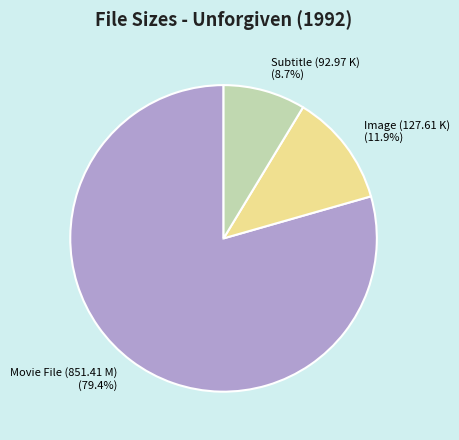

Which category has the biggest portion of the pie?

Movie File (851.41 M)